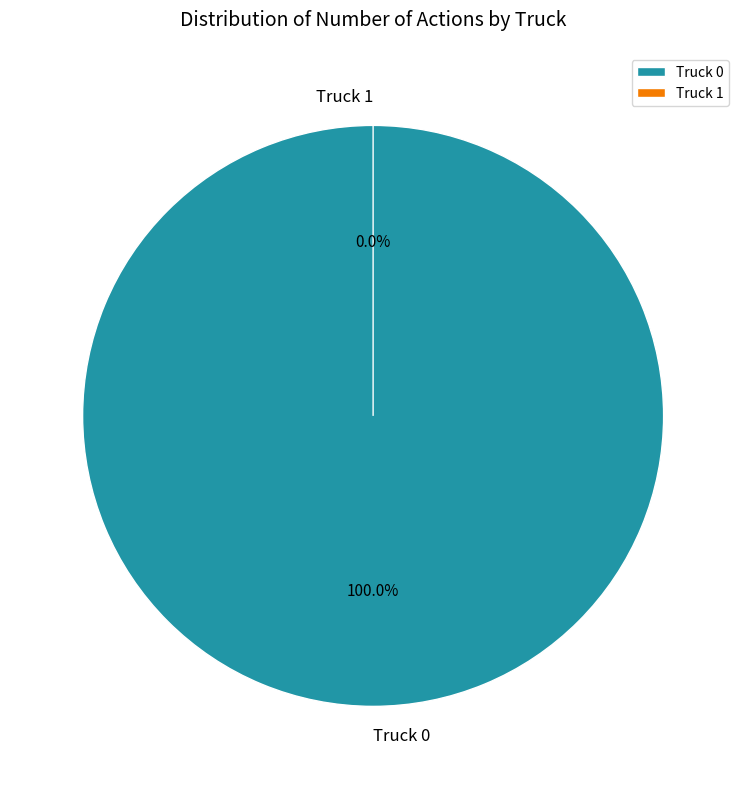

Which category has the biggest portion of the pie?

Truck 0